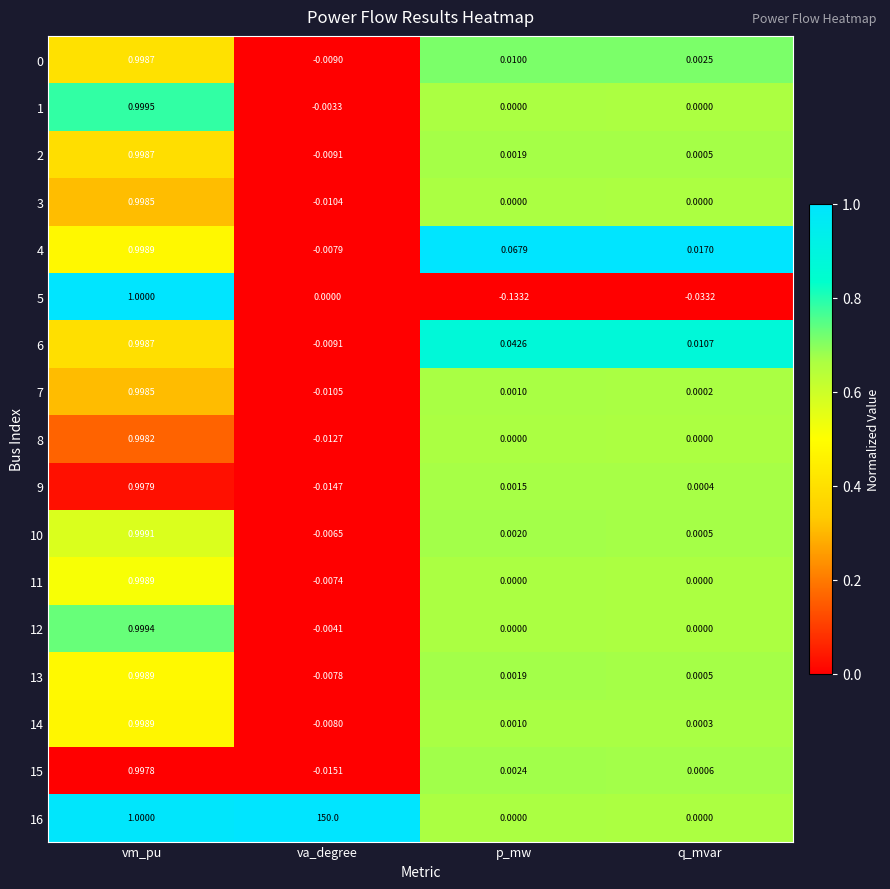

Which category has the lowest value in the 15 series?

va_degree